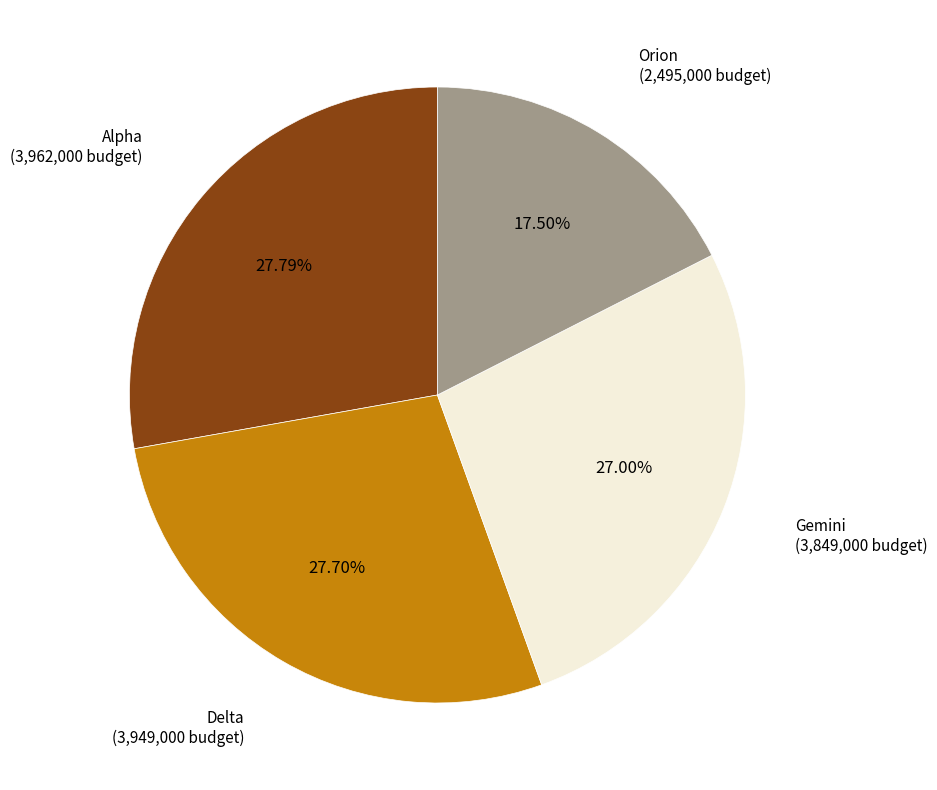

Is there a majority slice in this chart?

No